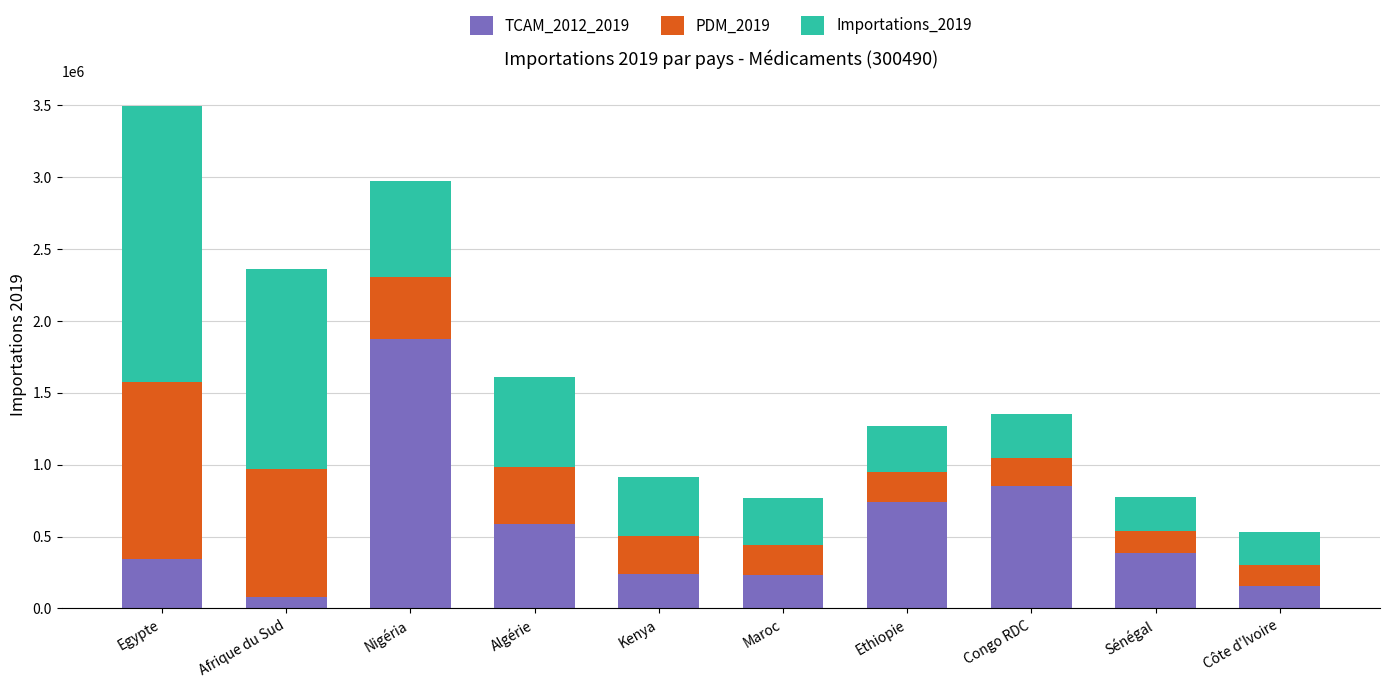

What is the highest value of the TCAM_2012_2019 series?

1873473.4